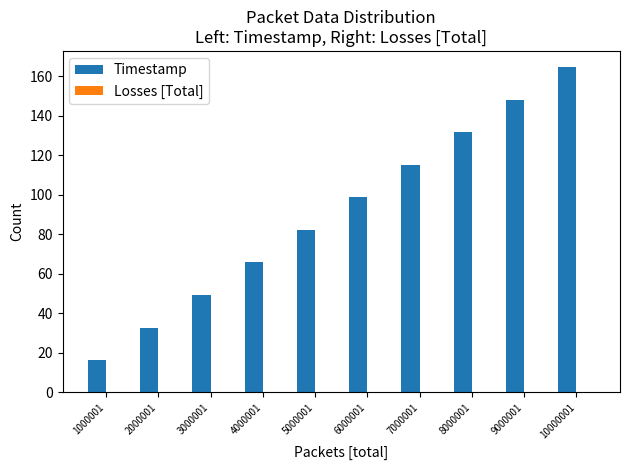

Between 10000001 and 4000001, which is larger?

10000001